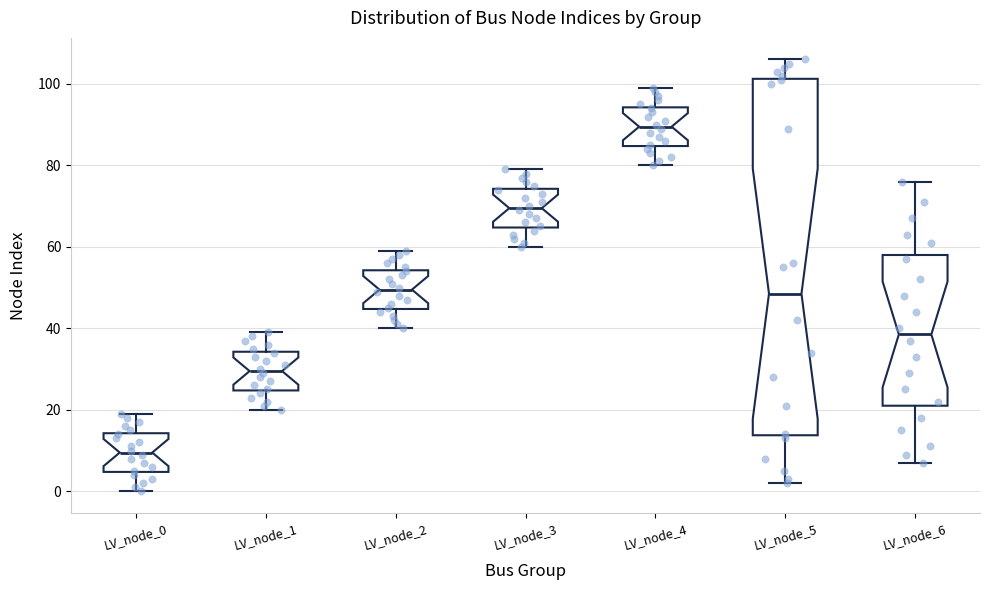

Reading left to right, transcribe this box plot: for each box, give where its median line is, the range the box spans, and where its two whiskers end, as read against the y-axis. The values are not printed on the chart, so give them approximately, as read against the axis.

LV_node_0: median 10, box 4 to 14, whiskers 0 to 20
LV_node_1: median 30, box 24 to 34, whiskers 20 to 40
LV_node_2: median 50, box 44 to 54, whiskers 40 to 60
LV_node_3: median 70, box 64 to 74, whiskers 60 to 80
LV_node_4: median 90, box 84 to 94, whiskers 80 to 100
LV_node_5: median 48, box 14 to 102, whiskers 2 to 106
LV_node_6: median 38, box 22 to 58, whiskers 8 to 76